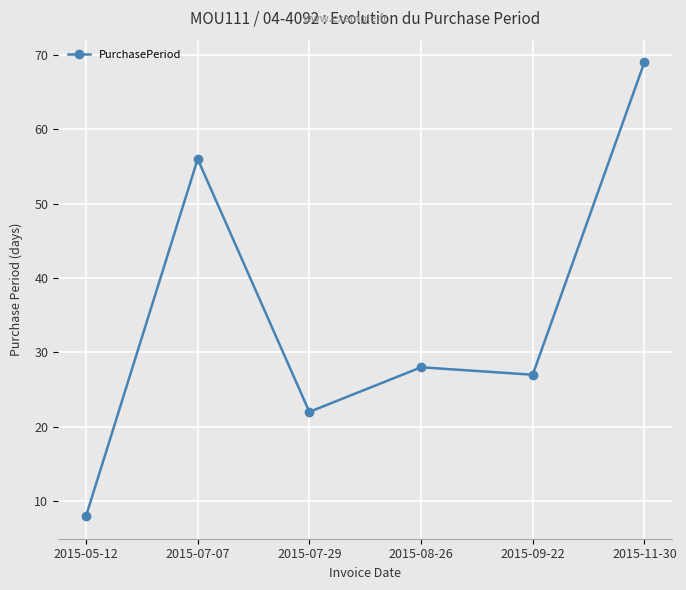

Does the chart display data point markers on the line(s)?

Yes